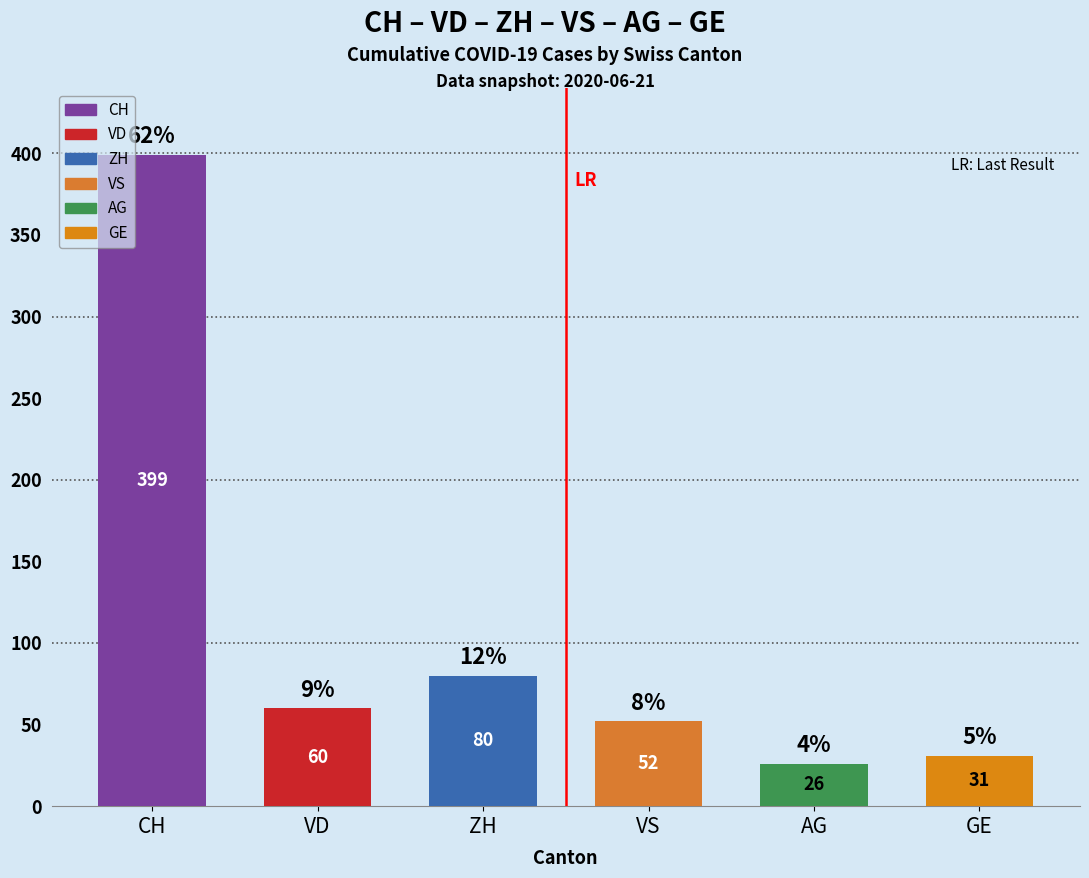

At which label is the value closest to 212?

ZH